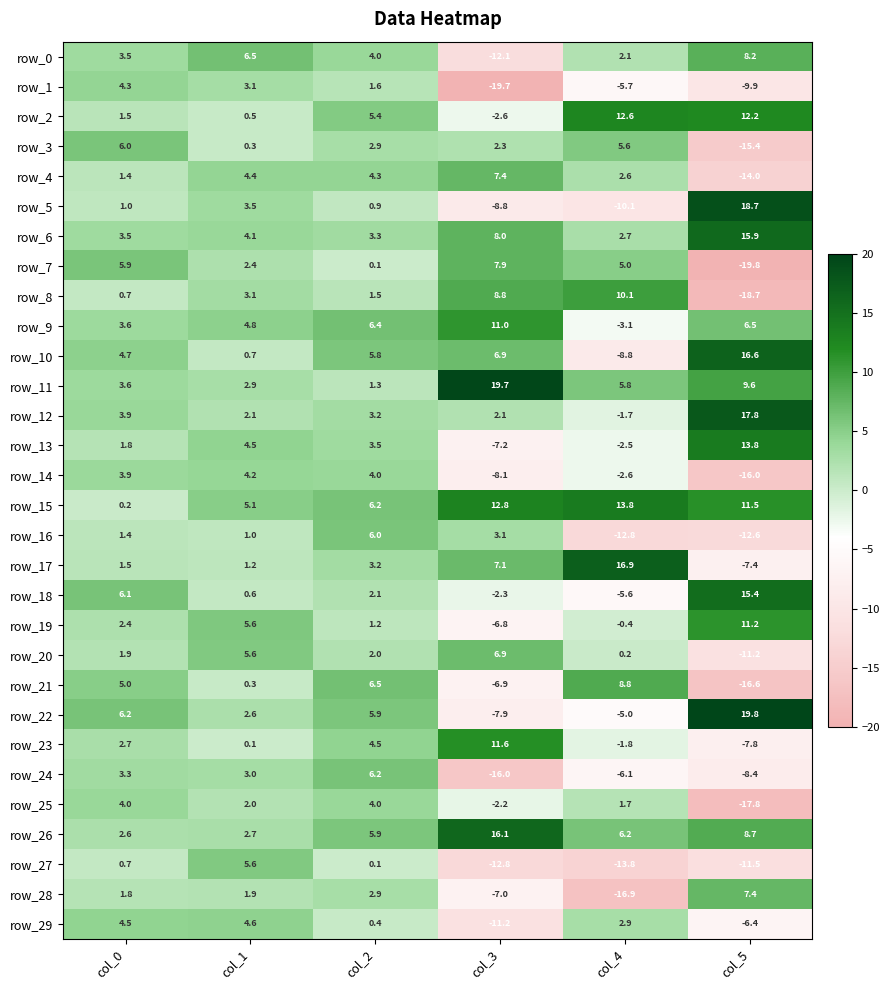

What is the approximate value of row_12 at col_4?

-1.7